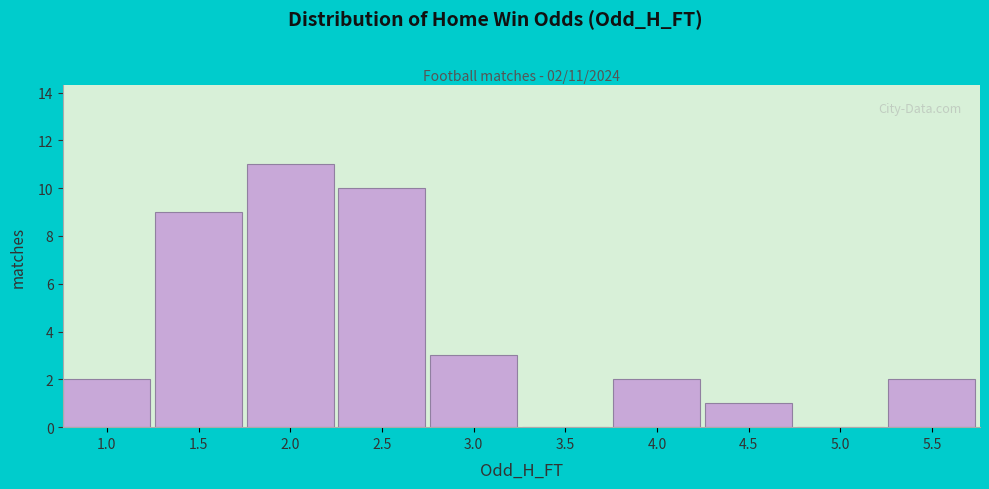

Reading left to right, transcribe all the data shown in this chart.

1.0=2	1.5=9	2.0=11	2.5=10	3.0=3	3.5=0	4.0=2	4.5=1	5.0=0	5.5=2